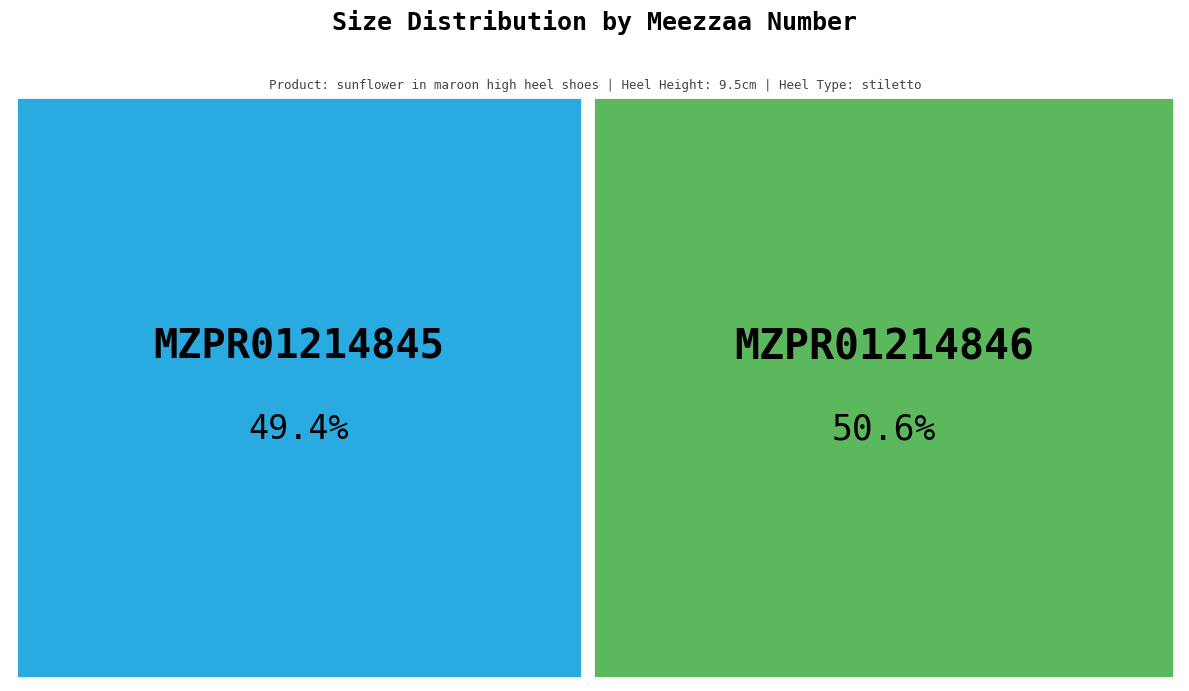

How many slices are in this pie chart?

2